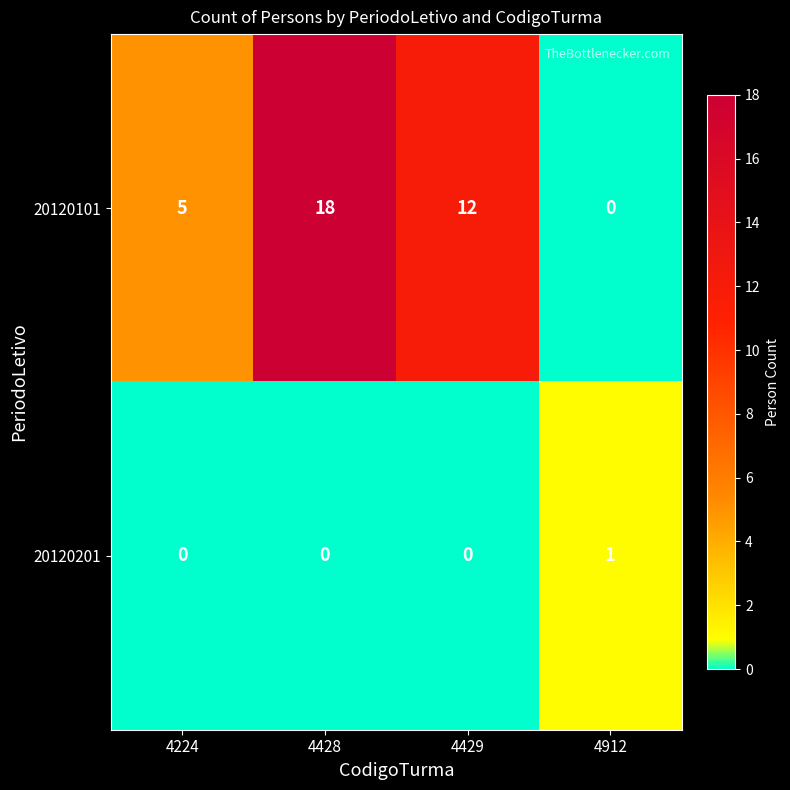

Between 4429 and 4912, which series saw the biggest shift?

20120101